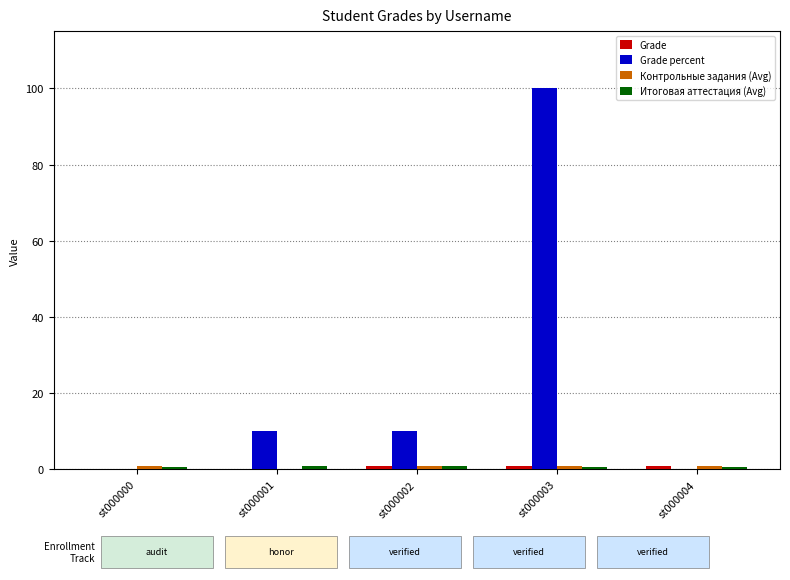

At which category is the sum across all series the highest?

st000003